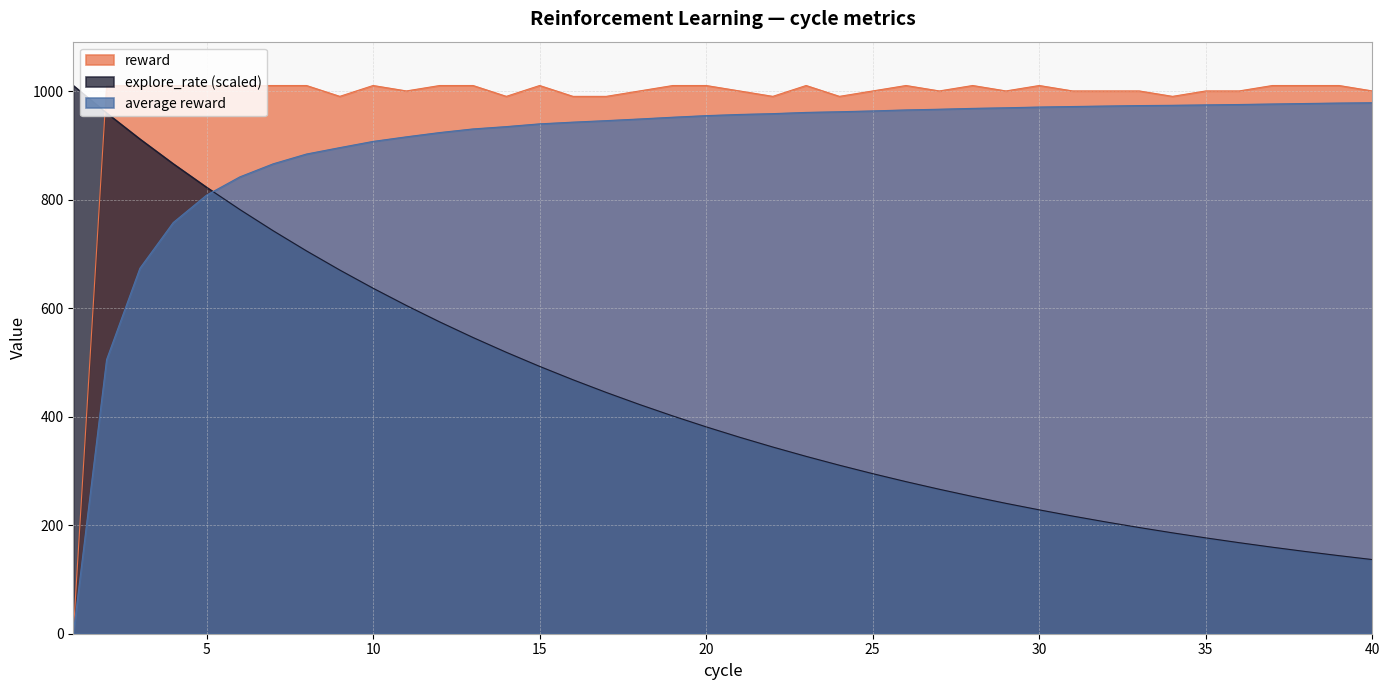

Reading left to right, transcribe all the data shown in this chart.

explore_rate: 1011.0	960.4	912.4	866.8	823.5	782.3	743.2	706.0	670.7	637.2	605.3	575.1	546.3	519.0	493.0	468.4	445.0	422.7	401.6	381.5	362.4	344.3	327.1	310.7	295.2	280.4	266.4	253.1	240.4	228.4	217.0	206.1	195.8	186.1	176.7	167.9	159.5	151.5	144.0	136.8
average reward: 0.0	505.5	674.0	758.2	808.8	842.5	866.6	884.6	896.4	907.9	916.4	924.2	930.9	935.2	940.3	943.4	946.2	949.3	952.5	955.5	957.6	959.1	961.4	962.6	964.2	966.0	967.3	968.8	969.9	971.3	972.3	973.2	974.0	974.5	975.3	976.0	976.9	977.8	978.7	979.2
reward: 0.0	1011.0	1011.0	1011.0	1011.0	1011.0	1011.0	1011.0	991.0	1011.0	1001.0	1011.0	1011.0	991.0	1011.0	991.0	991.0	1001.0	1011.0	1011.0	1001.0	991.0	1011.0	991.0	1001.0	1011.0	1001.0	1011.0	1001.0	1011.0	1001.0	1001.0	1001.0	991.0	1001.0	1001.0	1011.0	1011.0	1011.0	1001.0